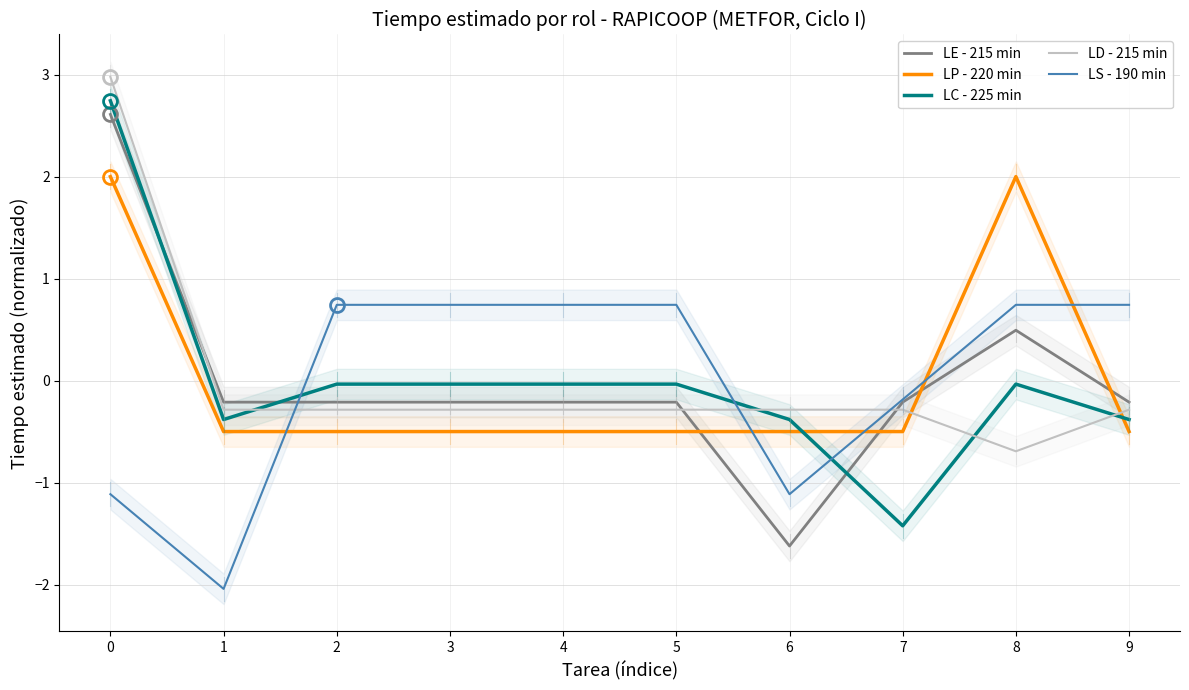

True or false: LE - 215 min has a value of -0.2 at 1.

True